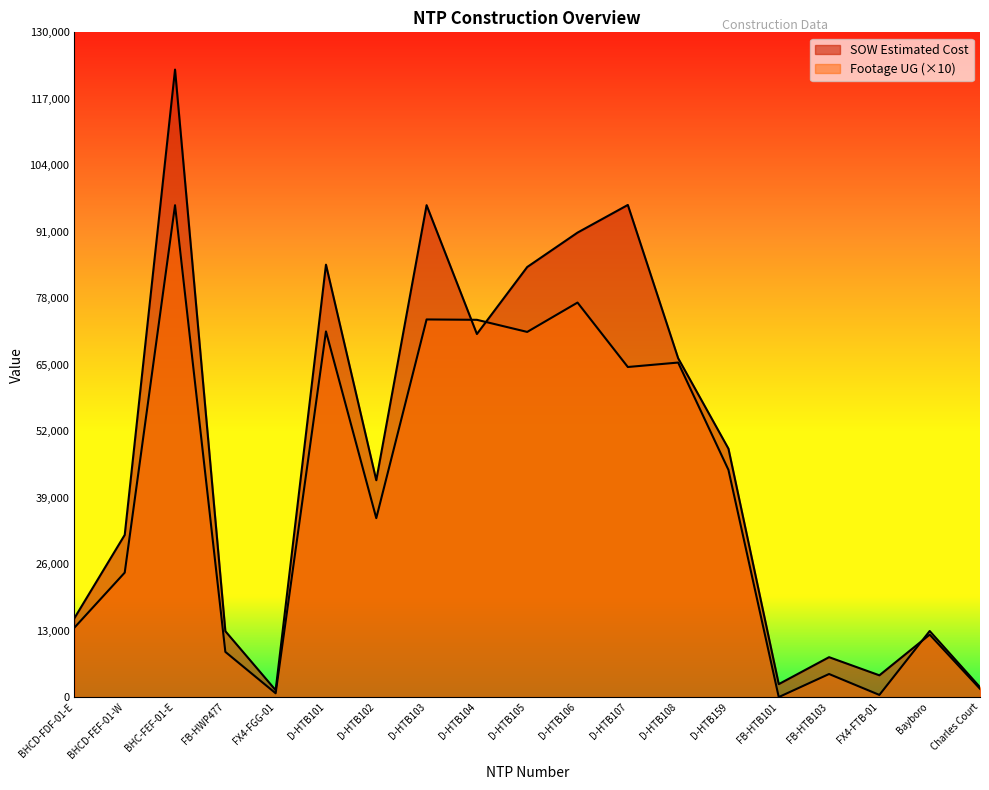

Is the value of SOW Estimated Cost at D-HTB105 greater than the value of Footage UG at D-HTB103?

Yes